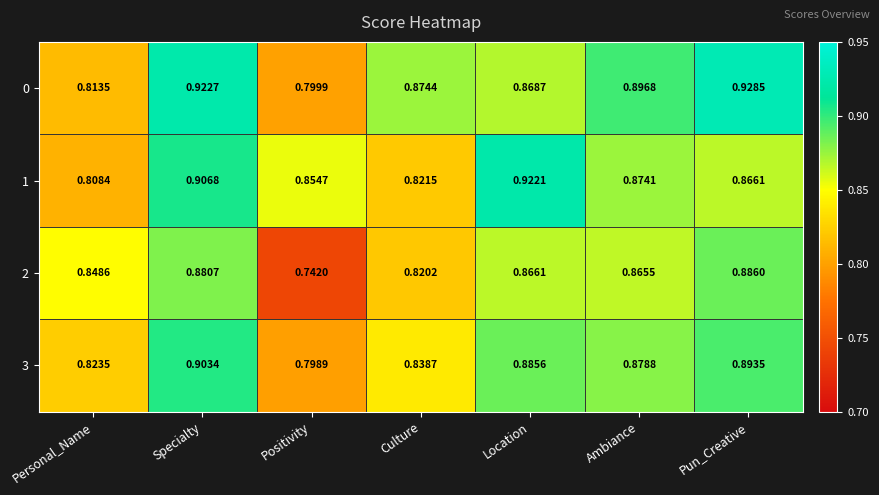

At which category is the sum across all series the highest?

Specialty